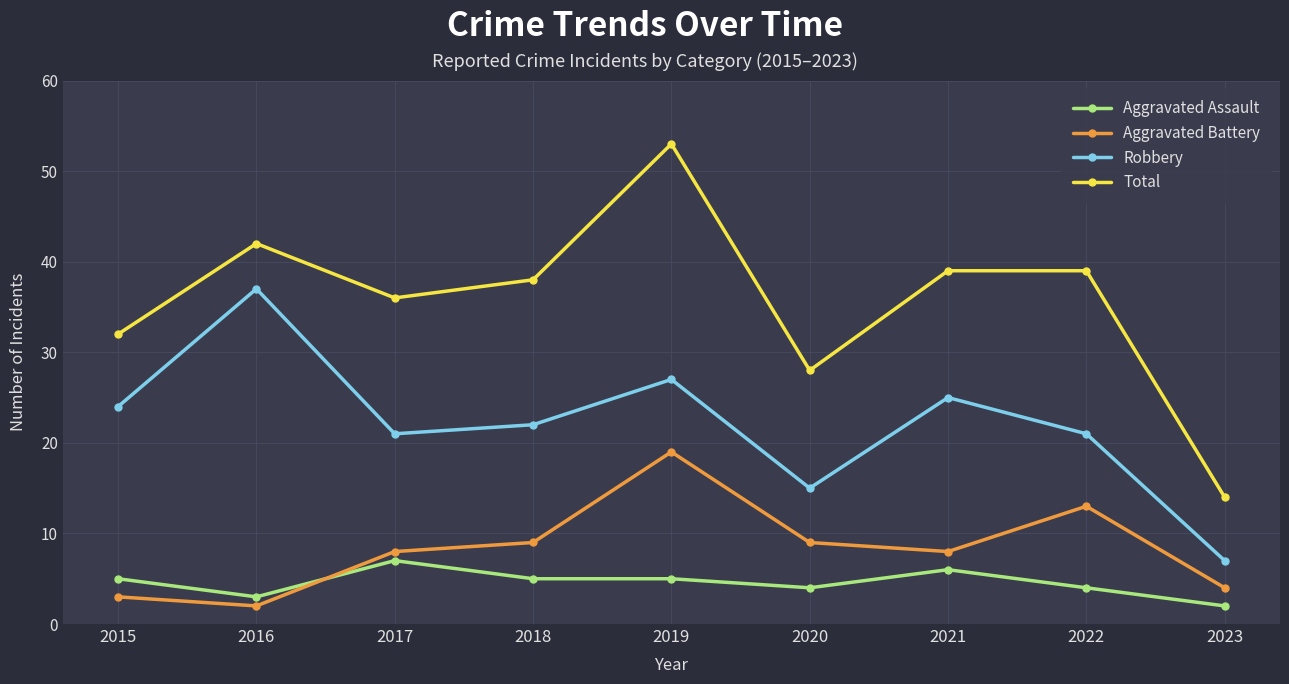

How many lines are shown in the chart?

4